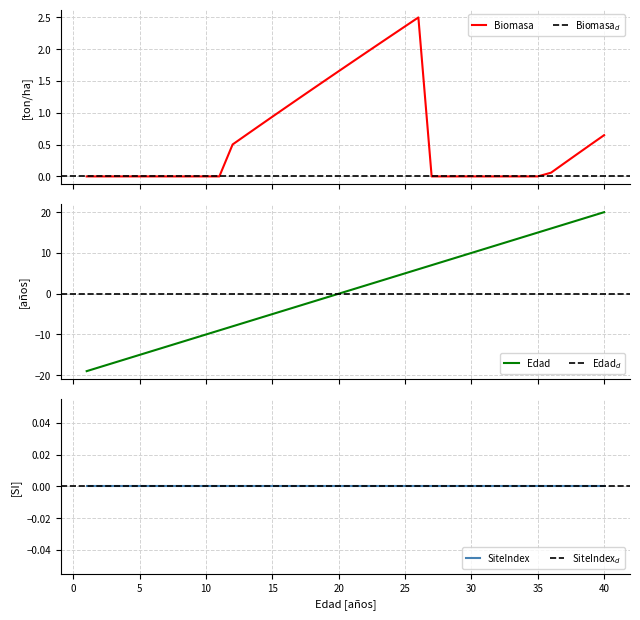

What is the lowest value of the Edad series?

-19